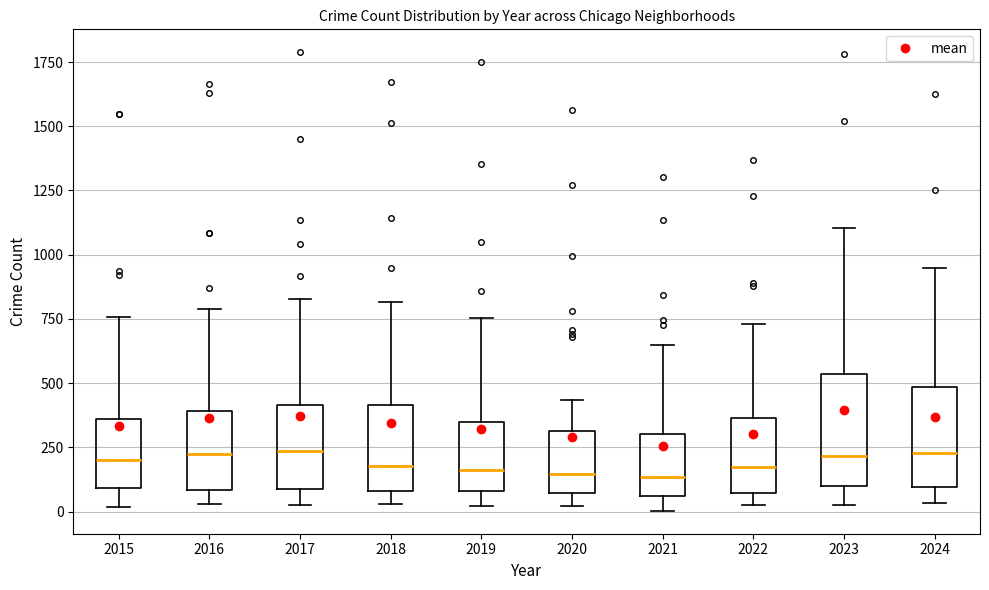

Reading left to right, transcribe this box plot: for each box, give where its median line is, the range the box spans, and where its two whiskers end, as read against the y-axis. The values are not printed on the chart, so give them approximately, as read against the axis.

2015: median 200, box 100 to 350, whiskers 0 to 750
2016: median 250, box 100 to 400, whiskers 50 to 800
2017: median 250, box 100 to 400, whiskers 50 to 850
2018: median 200, box 100 to 400, whiskers 50 to 800
2019: median 150, box 100 to 350, whiskers 0 to 750
2020: median 150, box 50 to 300, whiskers 0 to 450
2021: median 150, box 50 to 300, whiskers 0 to 650
2022: median 150, box 50 to 350, whiskers 50 (just below the box's lower edge) to 750
2023: median 200, box 100 to 550, whiskers 50 to 1100
2024: median 250, box 100 to 500, whiskers 50 to 950